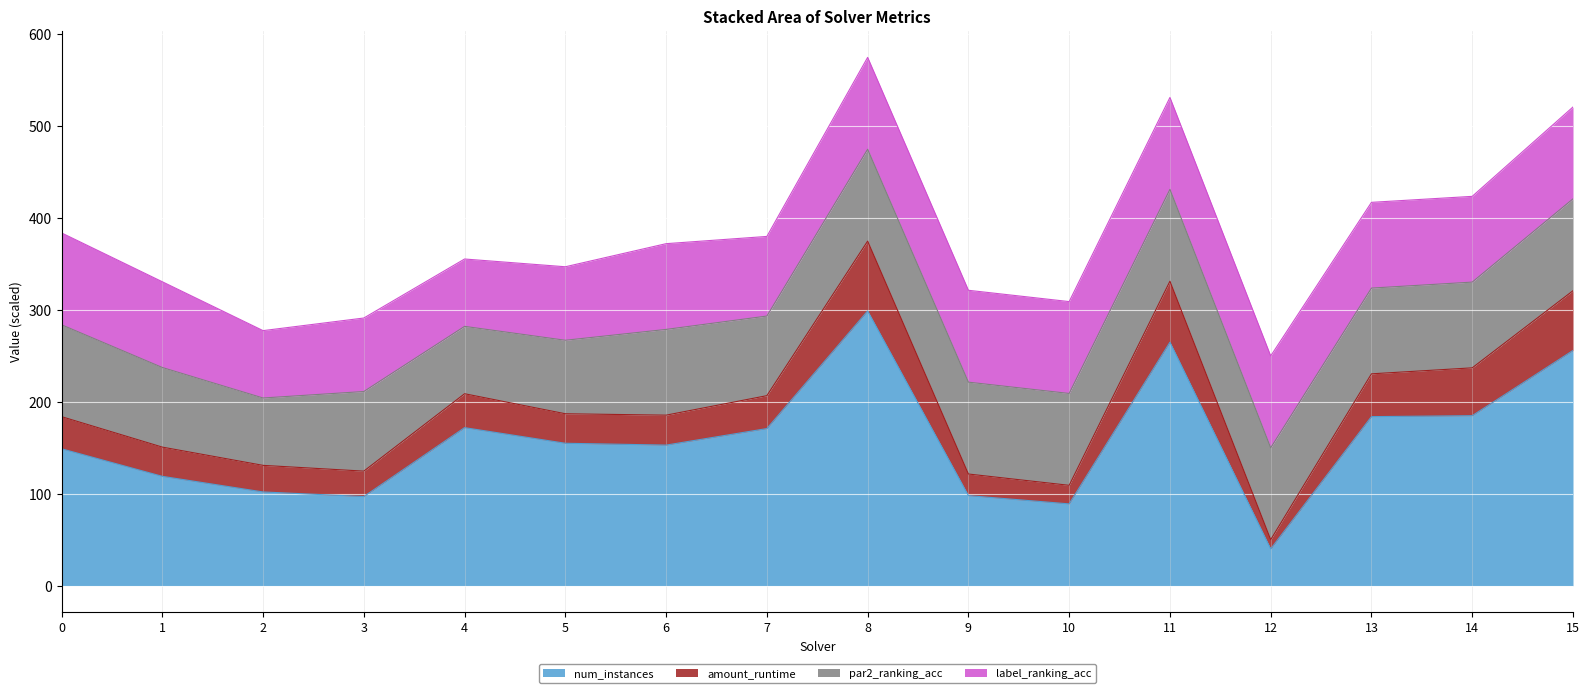

The value of num_instances at 1 is 24.0. True or false?

False